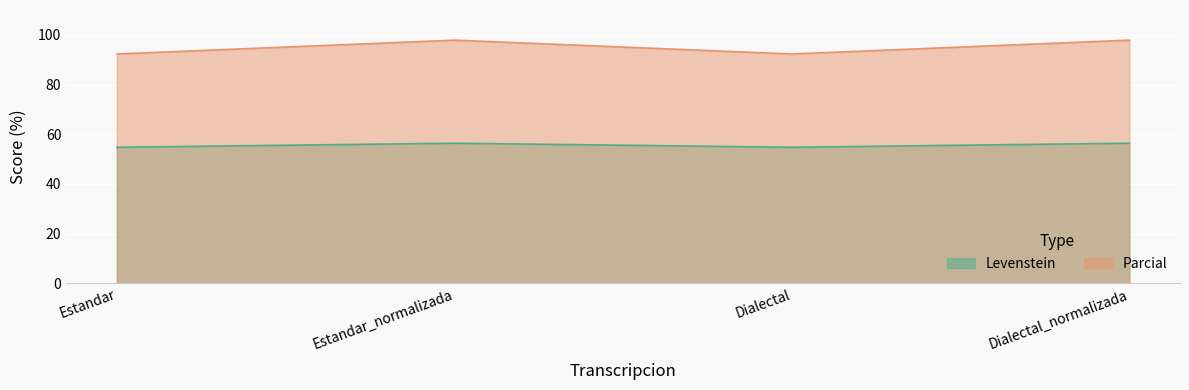

List the series in order of their overall mean, lowest first.

Levenstein, Parcial